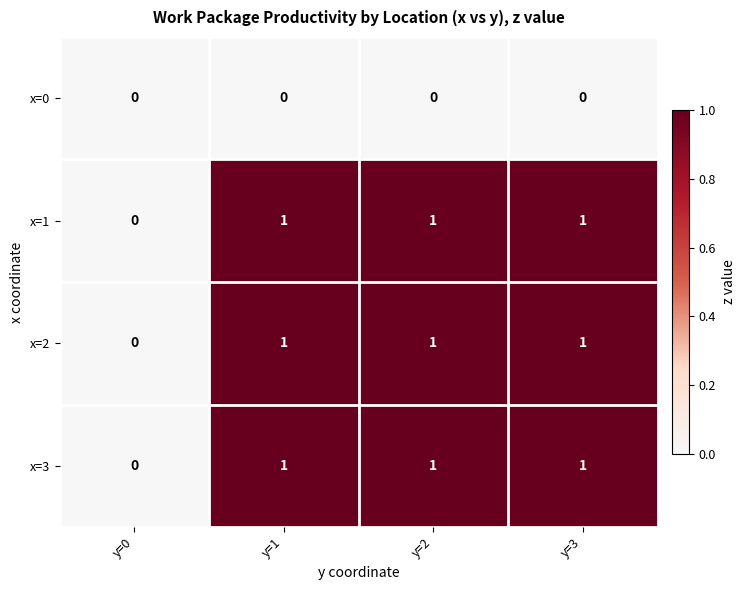

Reading right to left, what are all the values shown in this chart?

x=0: 0	0	0	0
x=1: 1	1	1	0
x=2: 1	1	1	0
x=3: 1	1	1	0